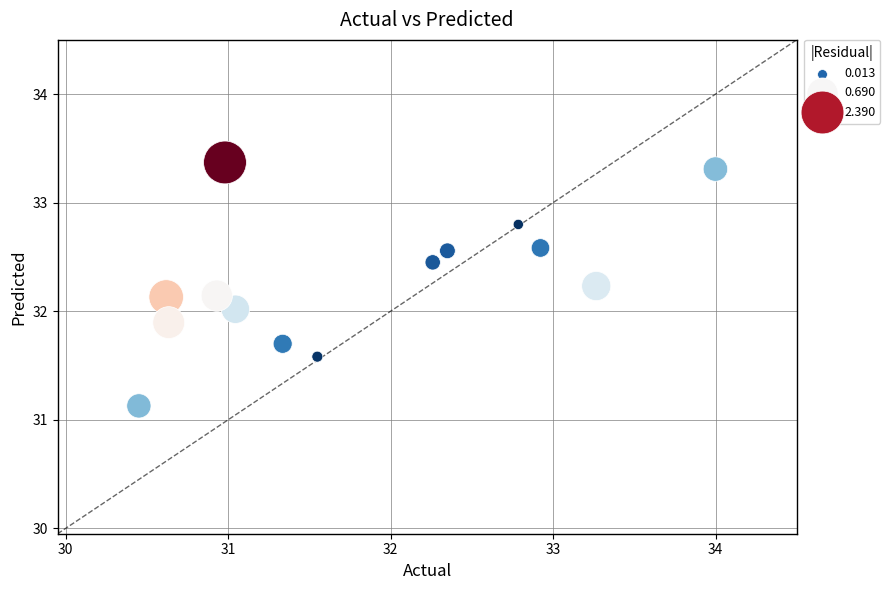

What is the range of X values (max minus min)?

3.5